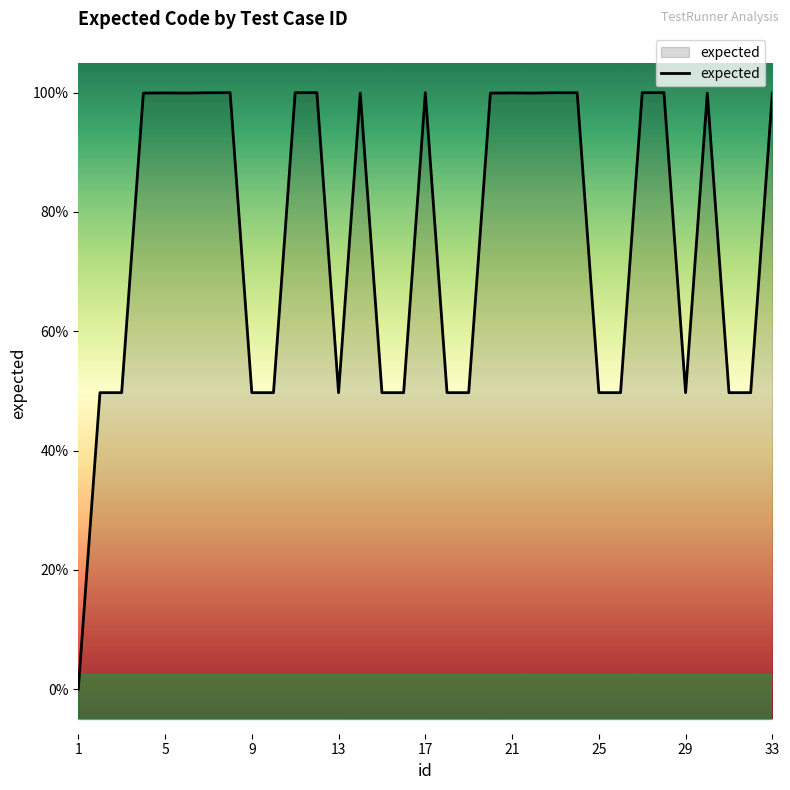

Does the chart display data point markers on the line(s)?

No